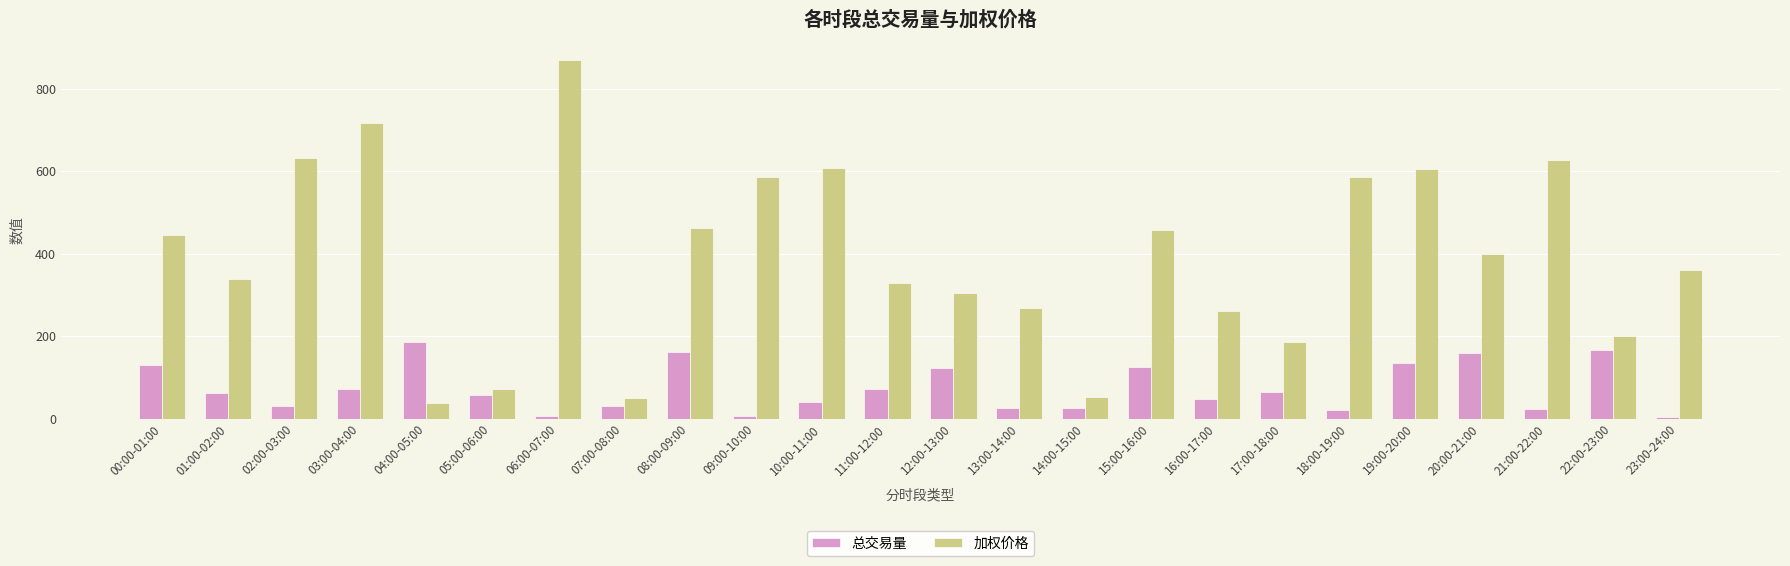

What is the lowest value of the 加权价格 series?

37.6